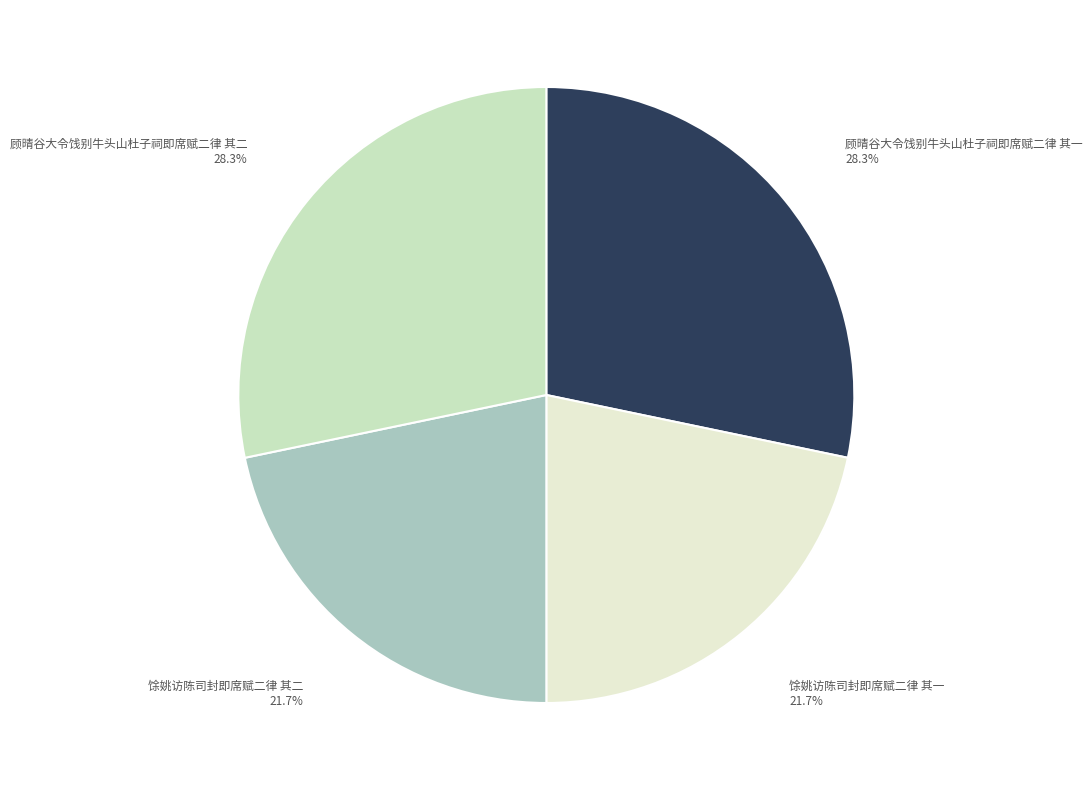

To the nearest percent, what is the average slice percentage?

25%